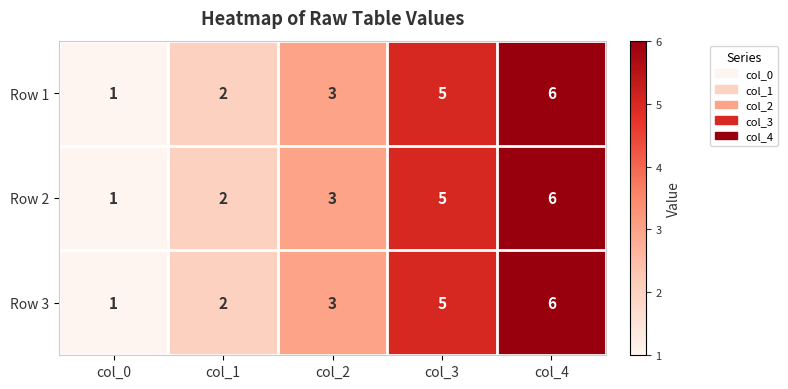

List the labels in order of Row 3 value, smallest first.

col_0, col_1, col_2, col_3, col_4